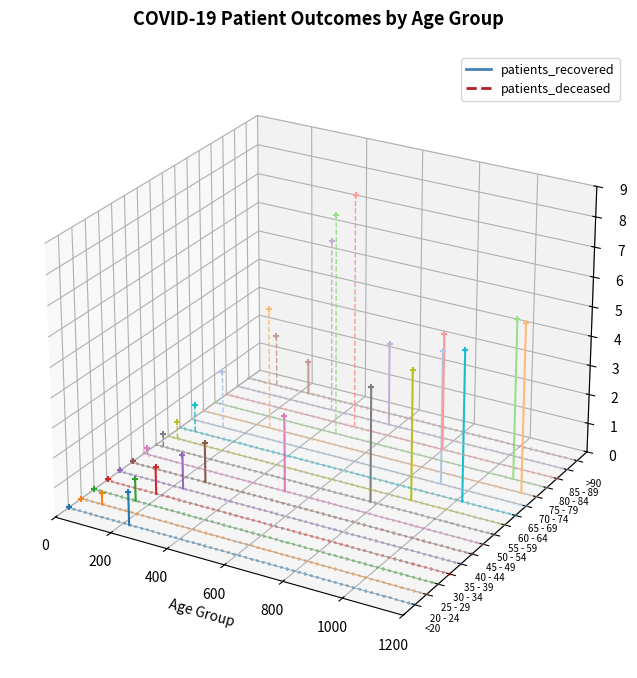

Which series reaches the minimum Y coordinate?

patients_recovered